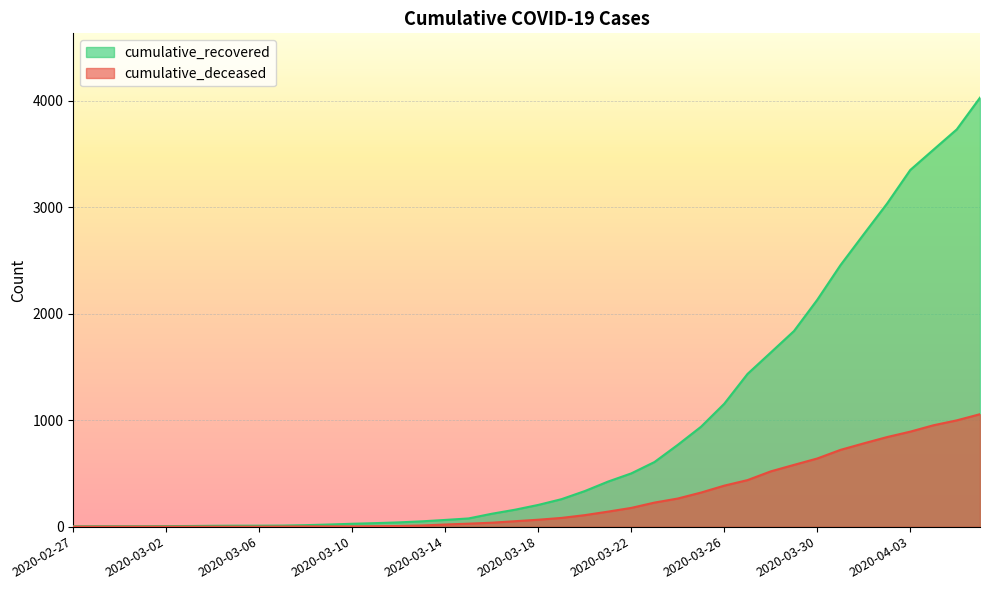

At which label does cumulative_recovered reach its minimum?

2020-02-27